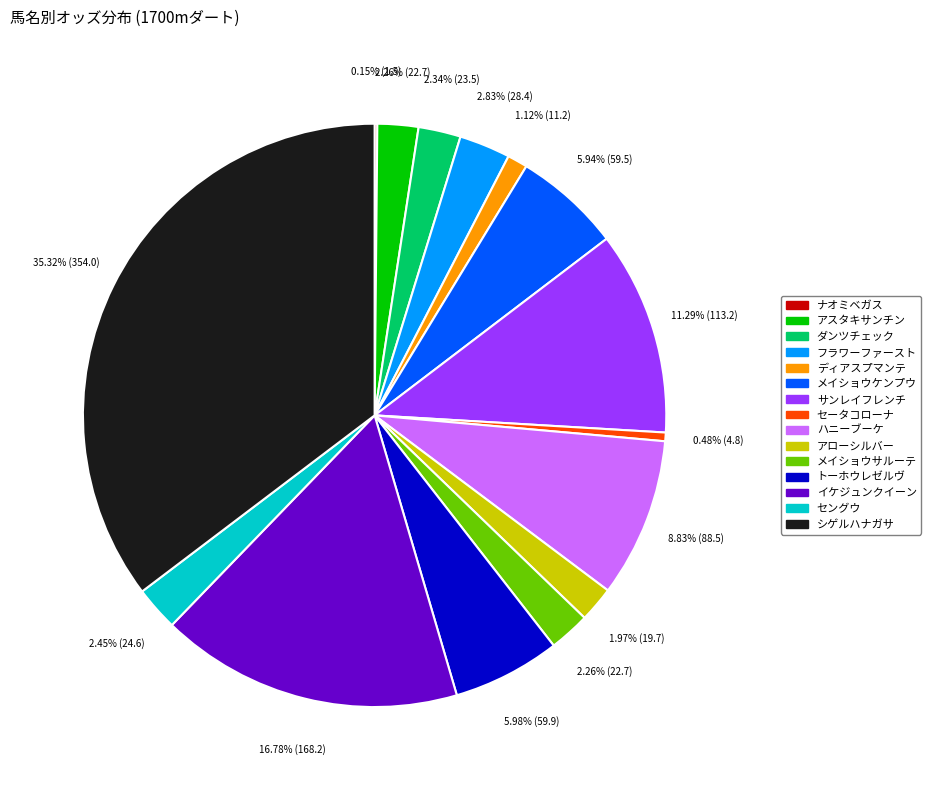

Is there any slice that represents more than half of the pie?

No